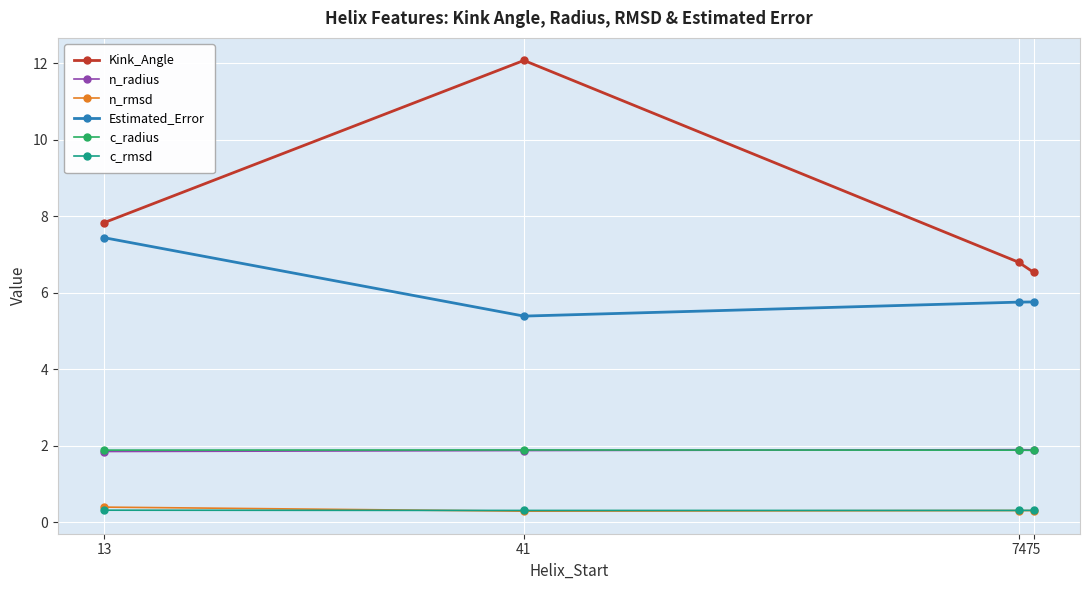

What is the value of the n_rmsd point at the 4th from the left?

0.3